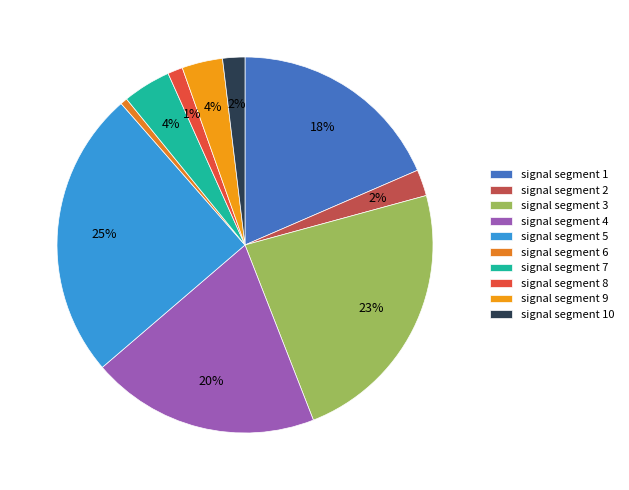

Which category has the biggest portion of the pie?

signal segment 5